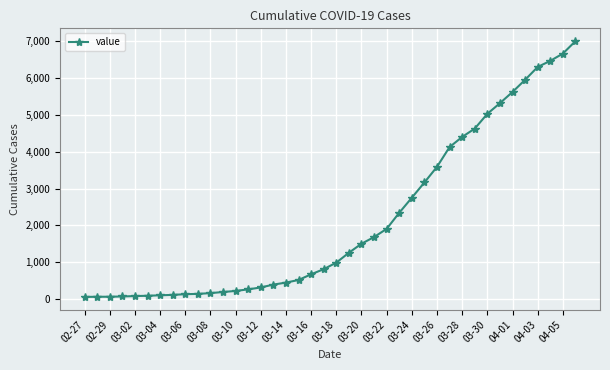

How many distinct data groups are displayed?

1